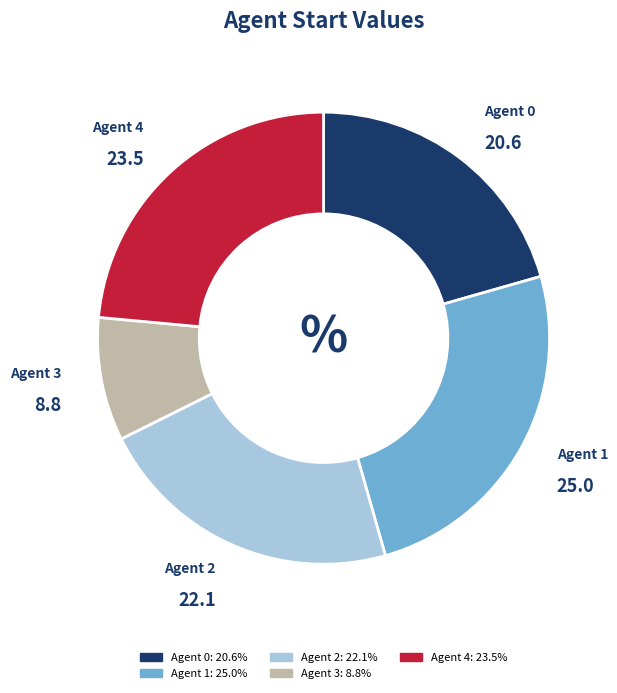

Rank the categories by value from lowest to highest.

Agent 3, Agent 0, Agent 2, Agent 4, Agent 1